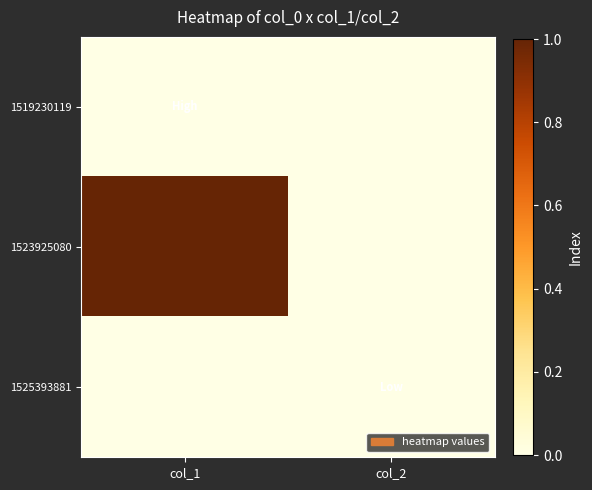

What is the greatest value displayed?

1